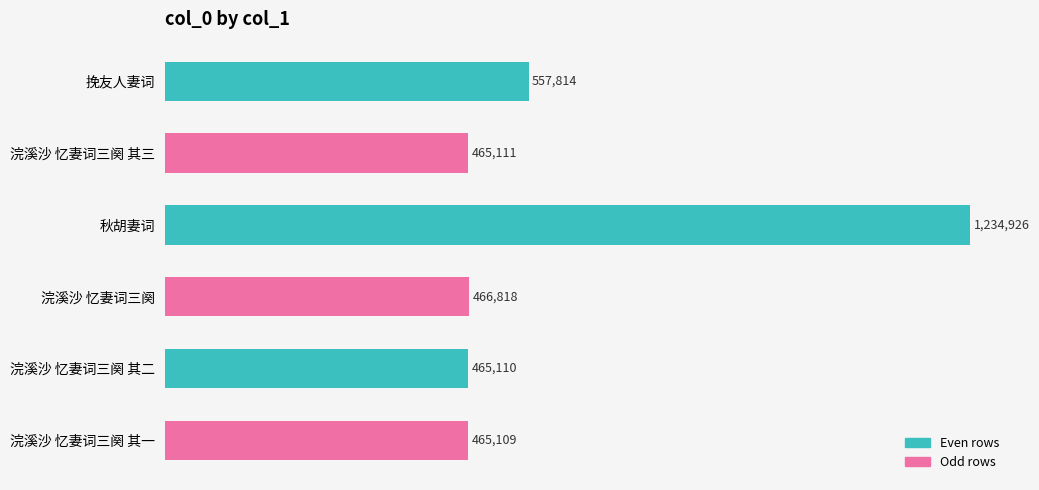

Are the bars grouped side by side (vs. stacked)?

No